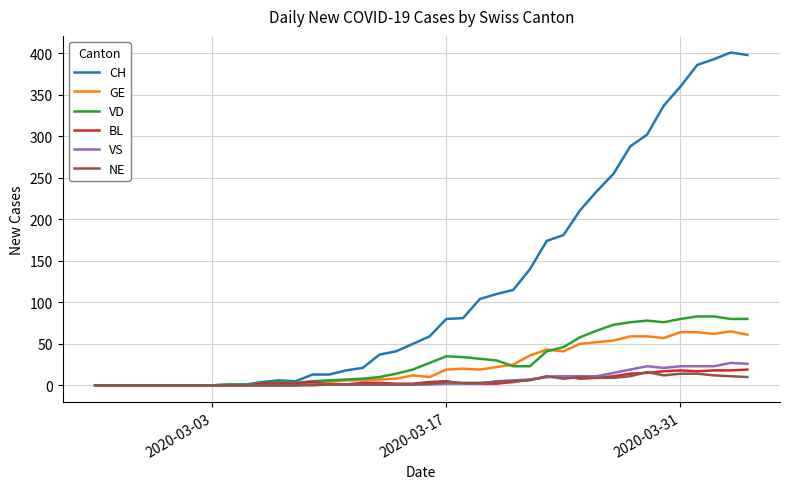

What is the maximum value for VD?

83